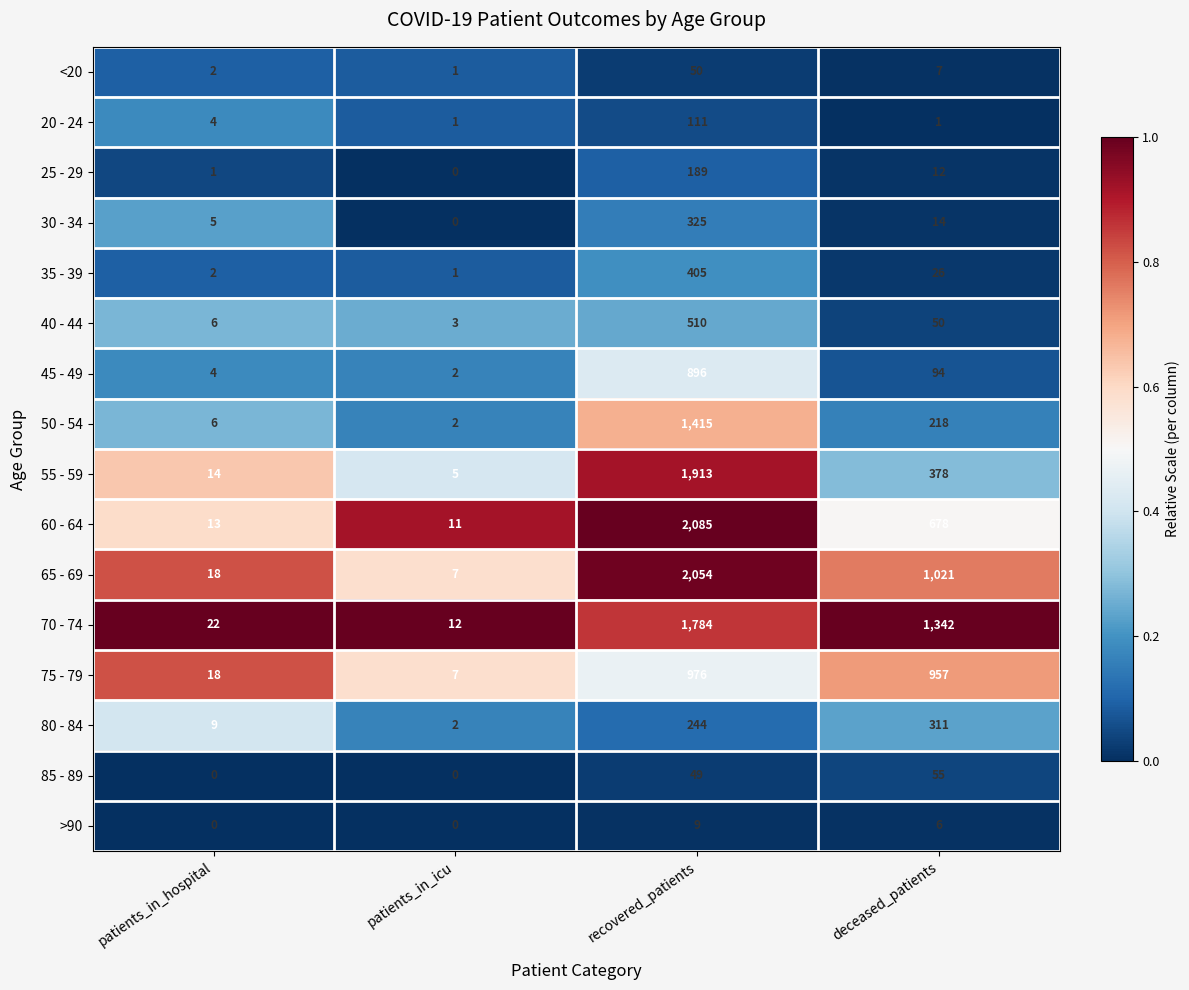

List the series in order of their peak value, lowest first.

>90, <20, 85 - 89, 20 - 24, 25 - 29, 80 - 84, 30 - 34, 35 - 39, 40 - 44, 45 - 49, 75 - 79, 50 - 54, 70 - 74, 55 - 59, 65 - 69, 60 - 64